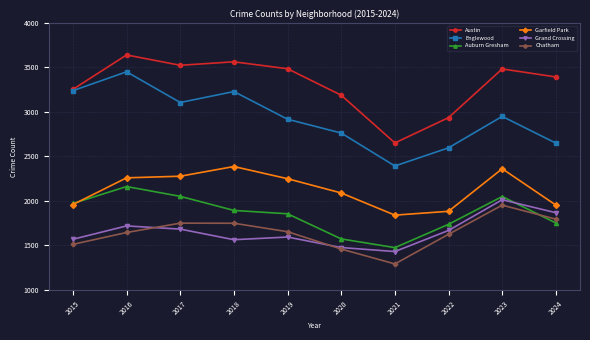

What is the difference between the Austin values at 2017 and 2019?

39